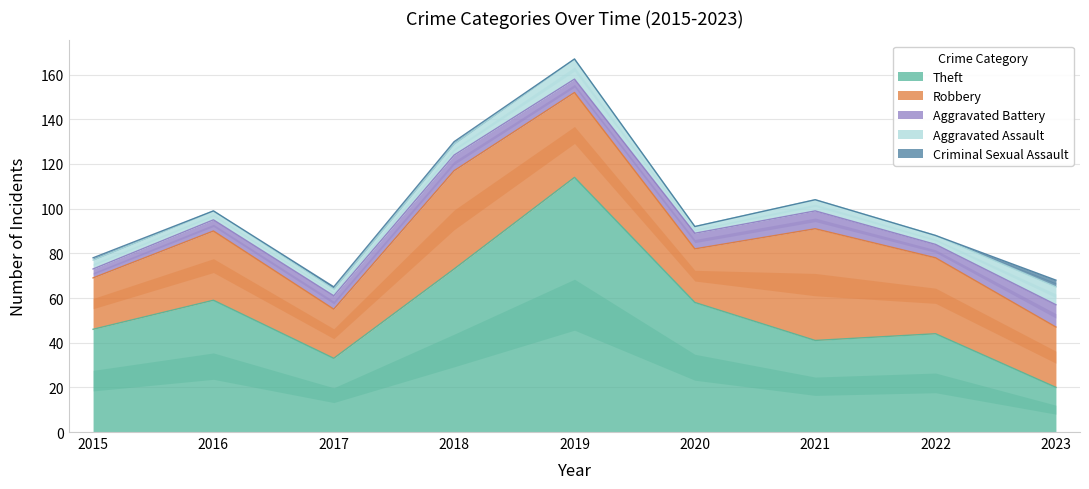

Does the chart display data point markers on the line(s)?

No